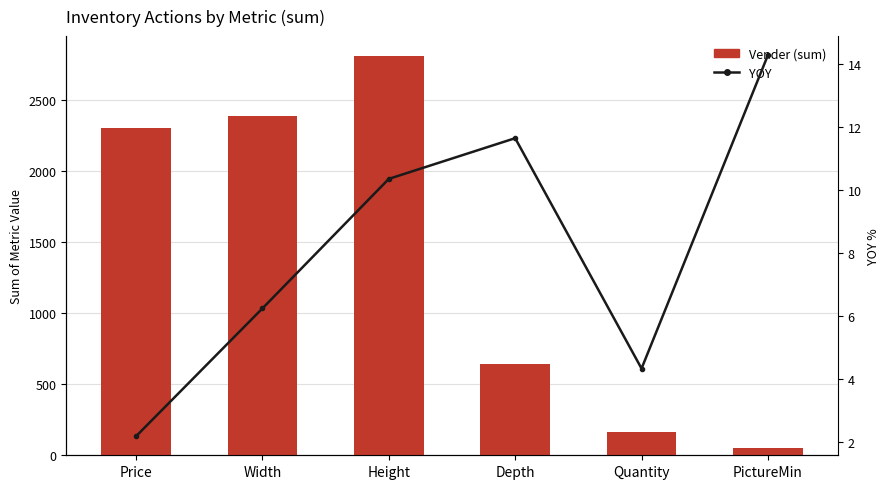

What is the value of the YOY bar at the 4th from the left?

11.6